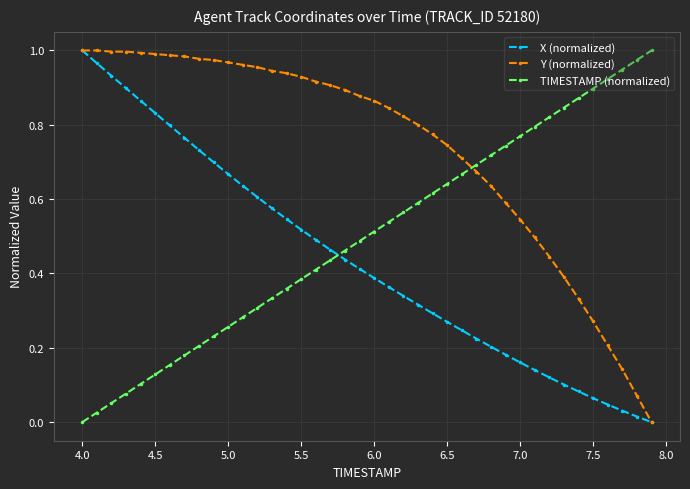

Which series has the largest total across all categories?

Y (normalized)